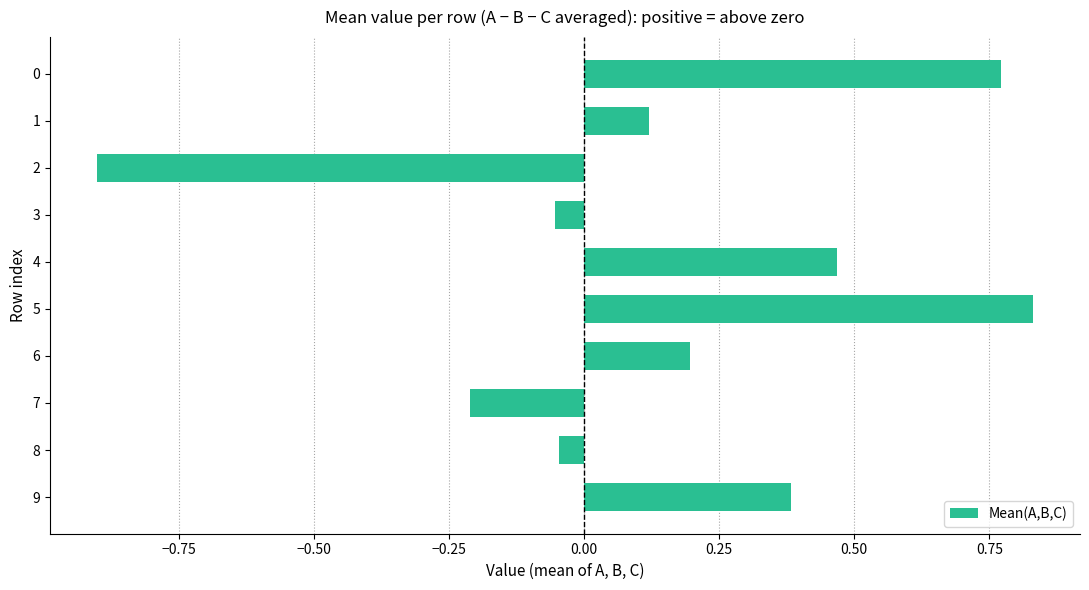

Between 5 and 3, which is larger?

5